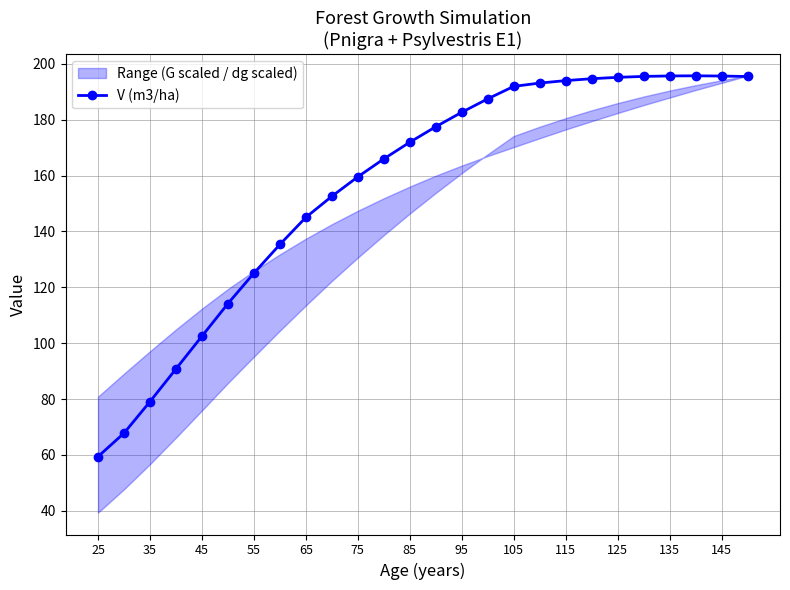

Where is V (m3/ha) nearest to the value 127?

55